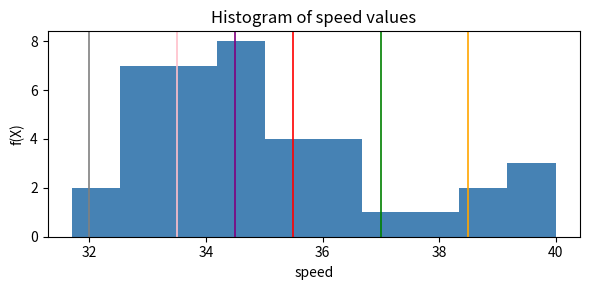

Over which range of the x-axis is the bar tallest?

34.2 to 35.0